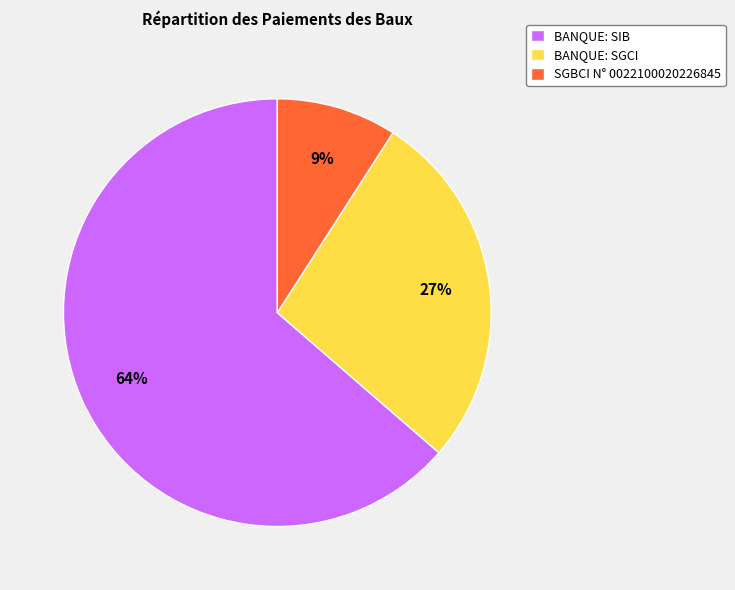

To the nearest percent, what is the difference between the largest and smallest slice percentages?

55%